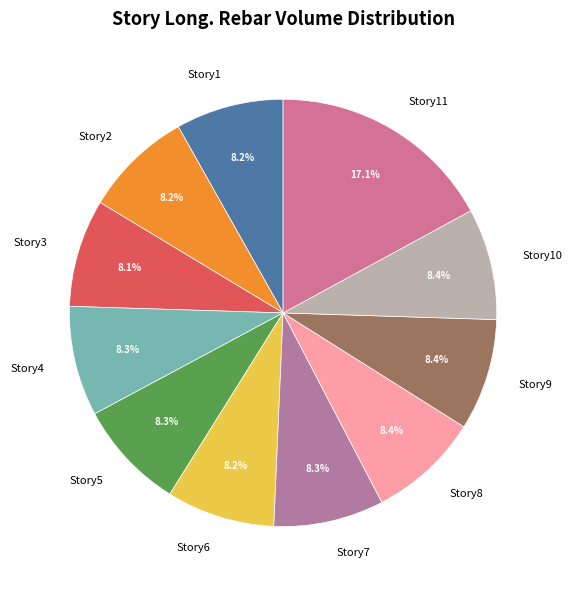

To the nearest percent, what is the difference between the largest and smallest slice percentages?

9%